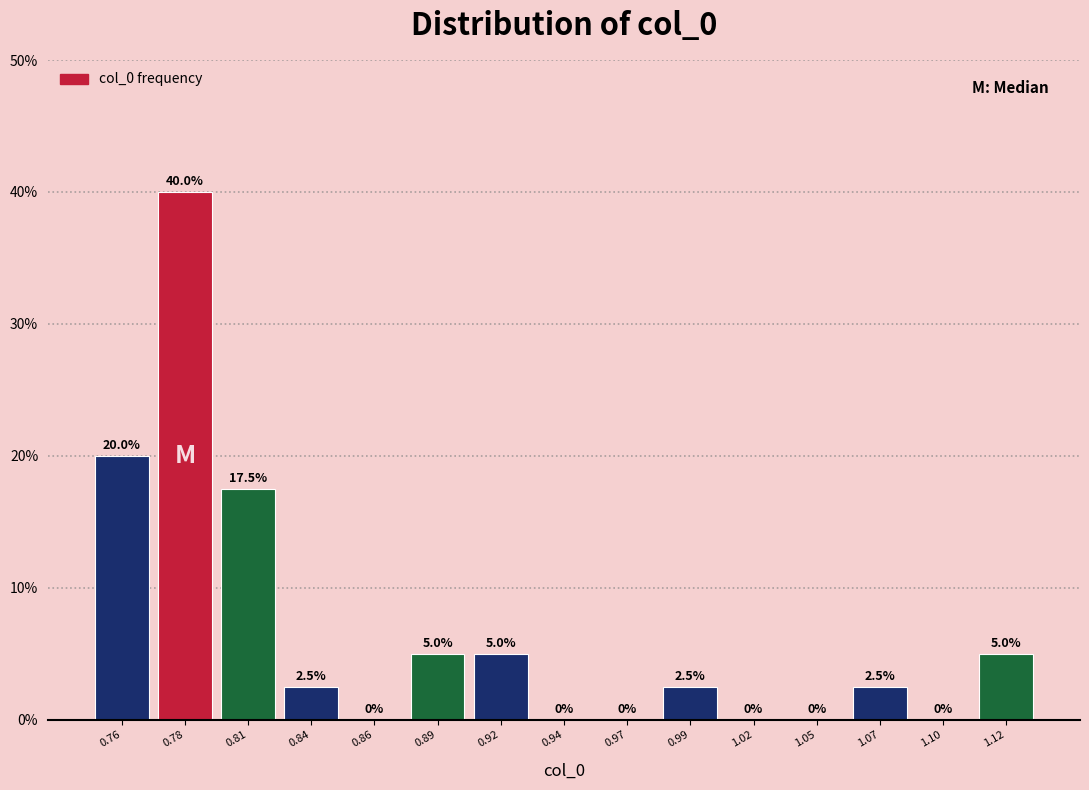

Reading left to right, extract all data points from this chart.

0.76=20.0	0.78=40.0	0.81=17.5	0.84=2.5	0.86=0.0	0.89=5.0	0.92=5.0	0.94=0.0	0.97=0.0	0.99=2.5	1.02=0.0	1.05=0.0	1.07=2.5	1.10=0.0	1.12=5.0